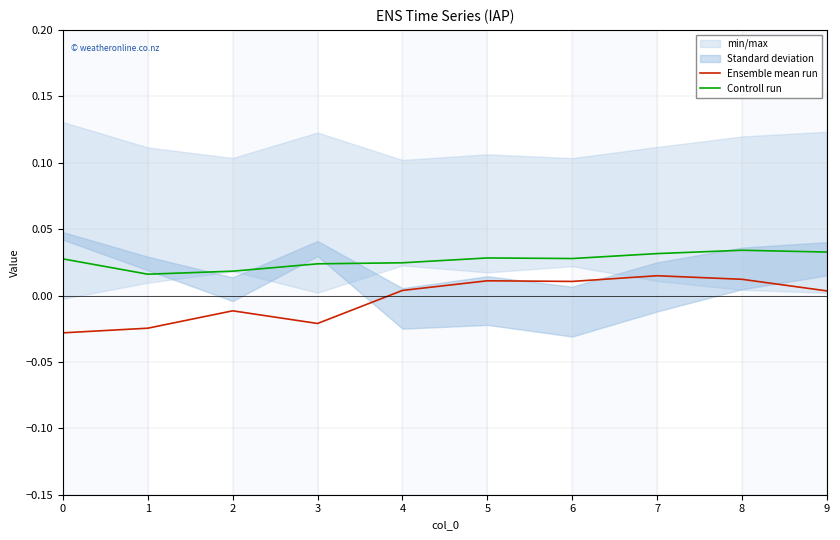

True or false: Controll run and Ensemble mean run cross at least once.

False